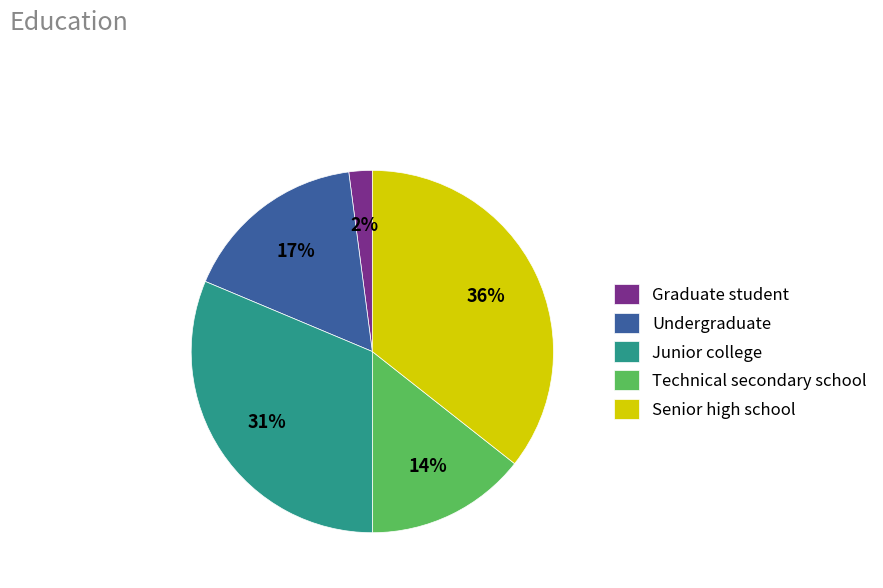

Which category has the smallest portion of the pie?

Graduate student